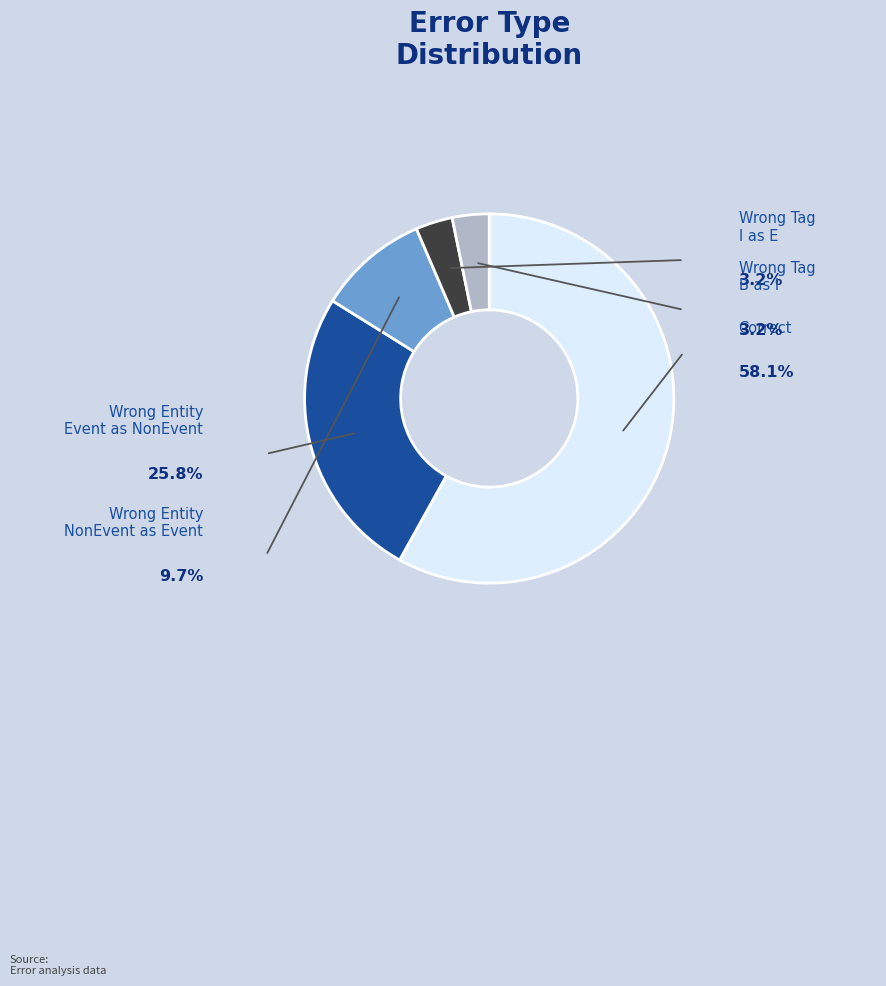

Does any single category account for the majority?

Yes